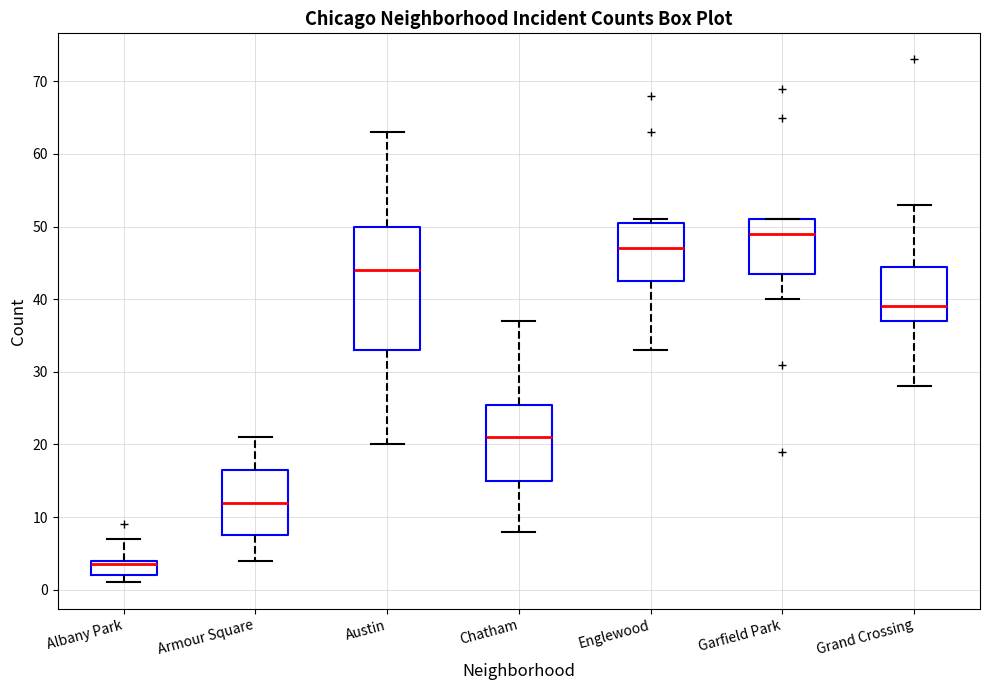

Which box has the highest median line?

Garfield Park